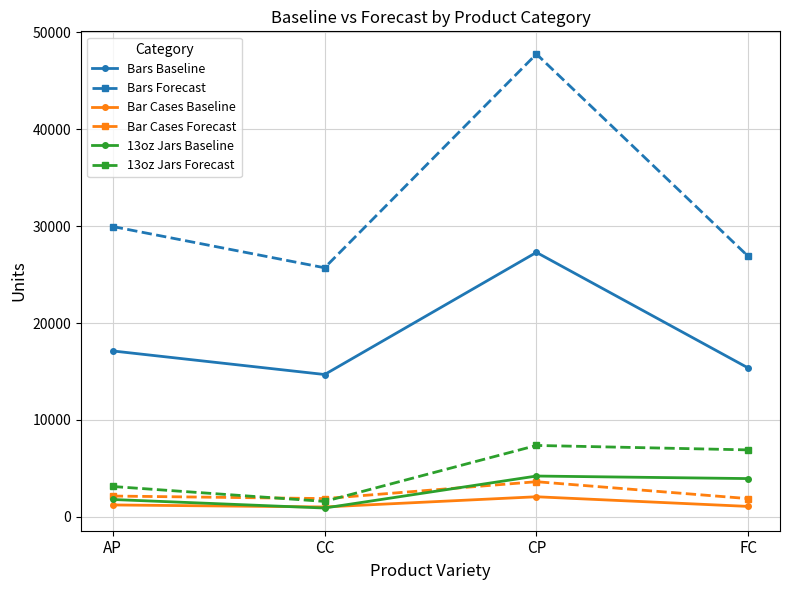

What is the minimum value shown in the chart?

909.0